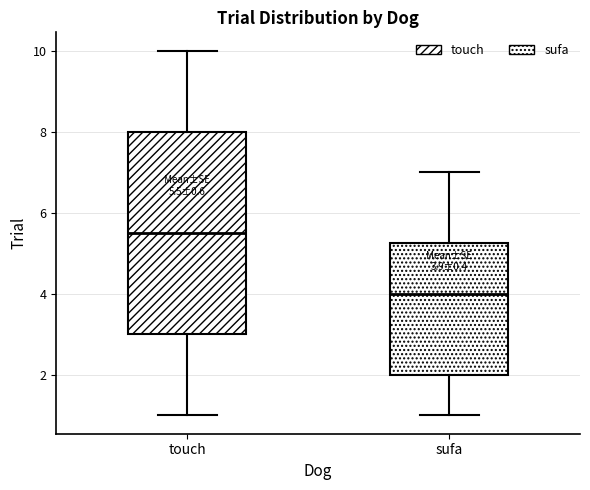

Which box has the highest median line?

touch